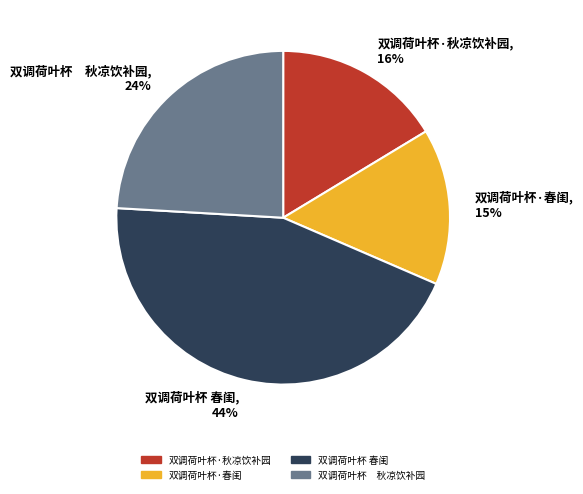

Do 双调荷叶杯 春闺 and 双调荷叶杯·春闺 together represent more than half of the pie?

Yes